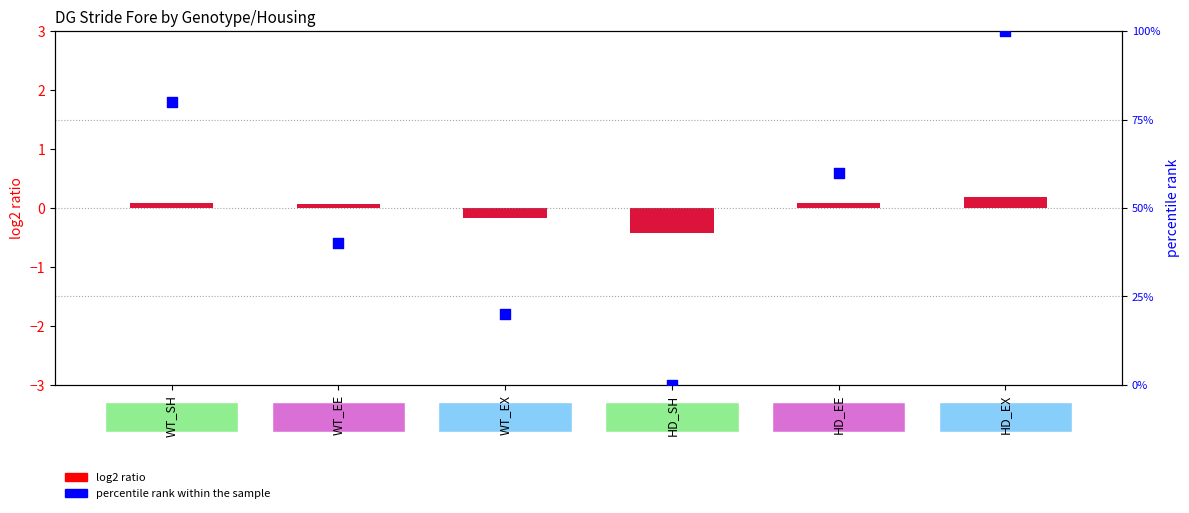

Which series has the largest Y range (max minus min)?

percentile rank within the sample